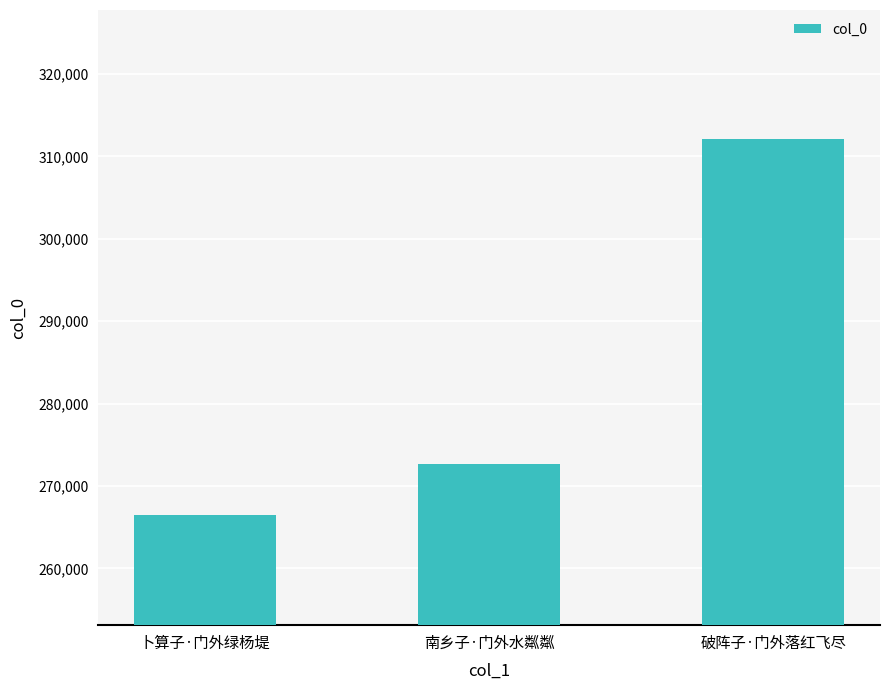

What is the change in value from 卜算子·门外绿杨堤 to 破阵子·门外落红飞尽?

+45754